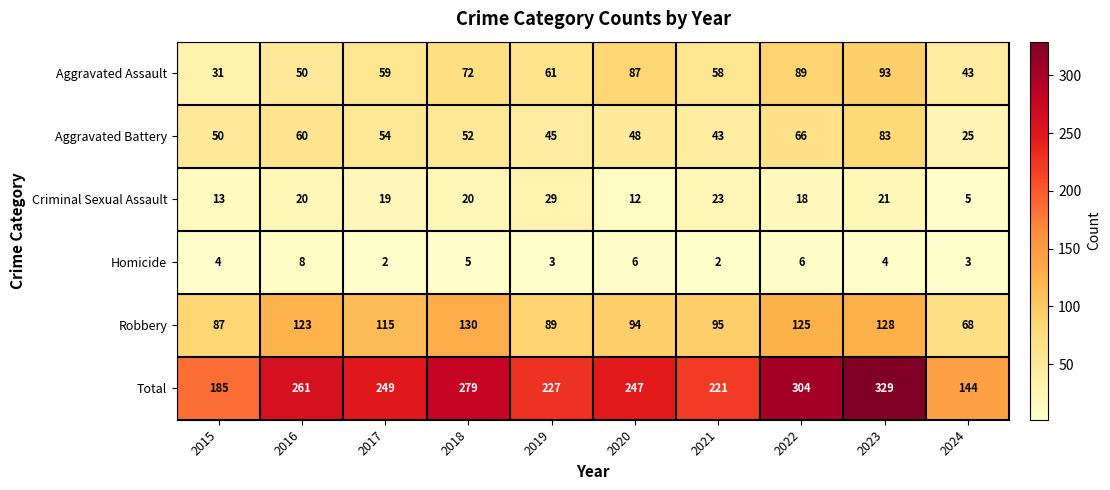

What is the spread (max minus min) of values at 2016?

253